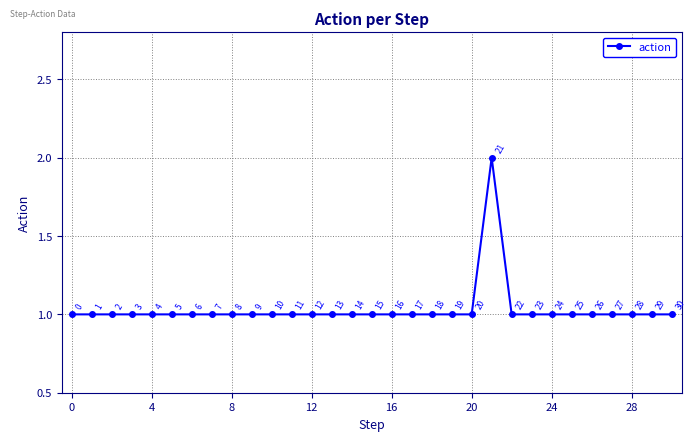

True or false: the data has more than 2 interior local peaks.

False